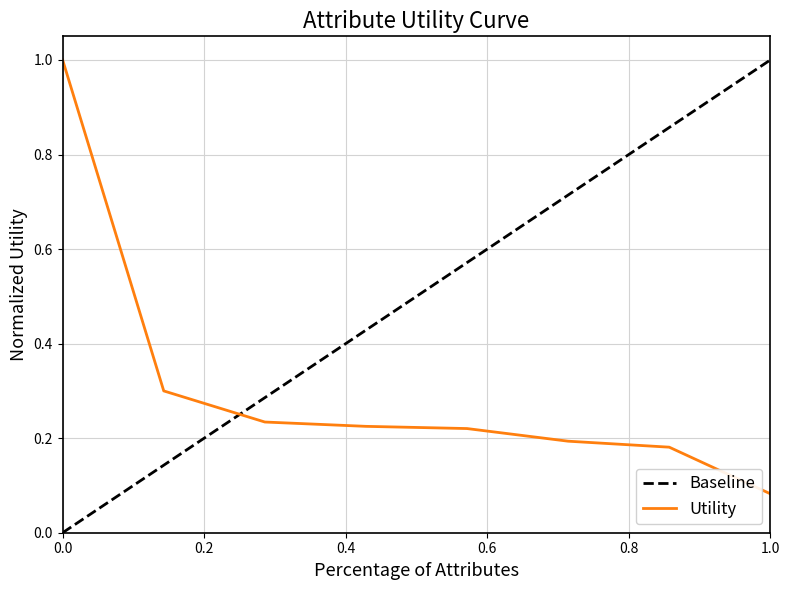

The Utility series shows 1.0 at 0.0. True or false?

True